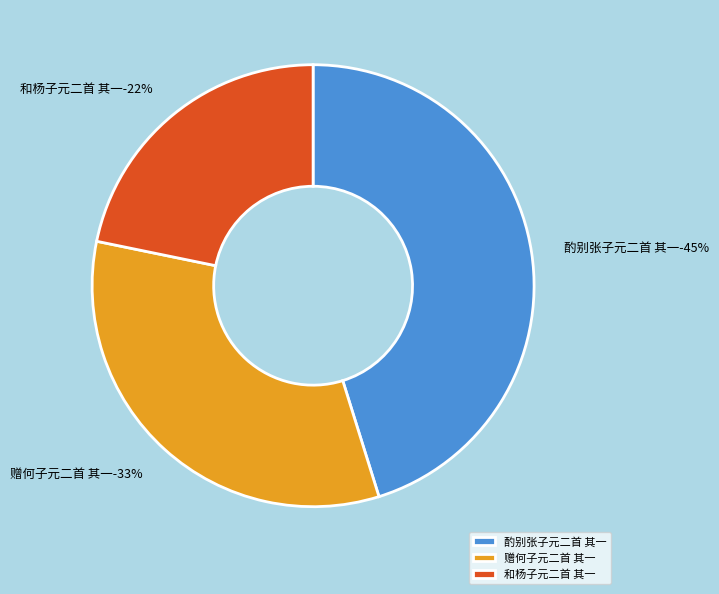

To the nearest percent, what portion does 赠何子元二首 其一 represent?

33%